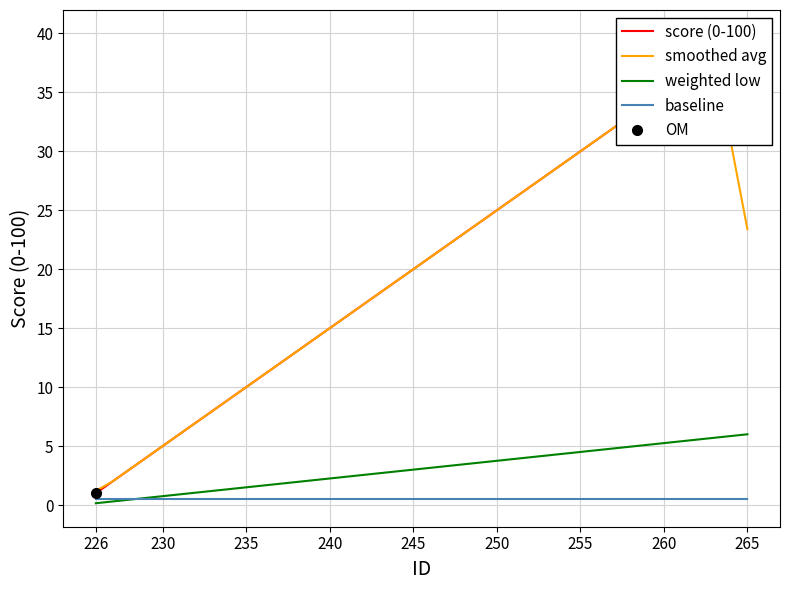

At which label does weighted low reach its minimum?

226